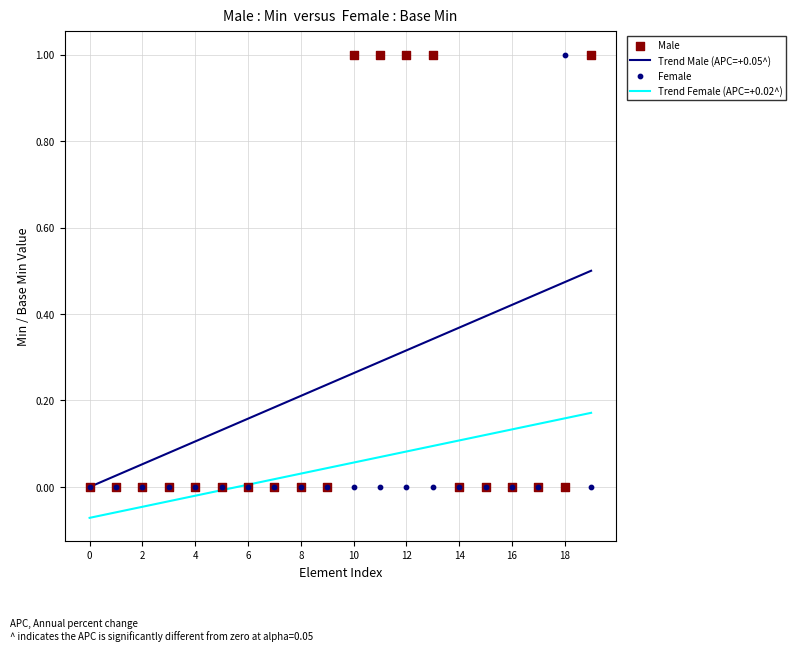

What is the total value across all series at 19?

1.7